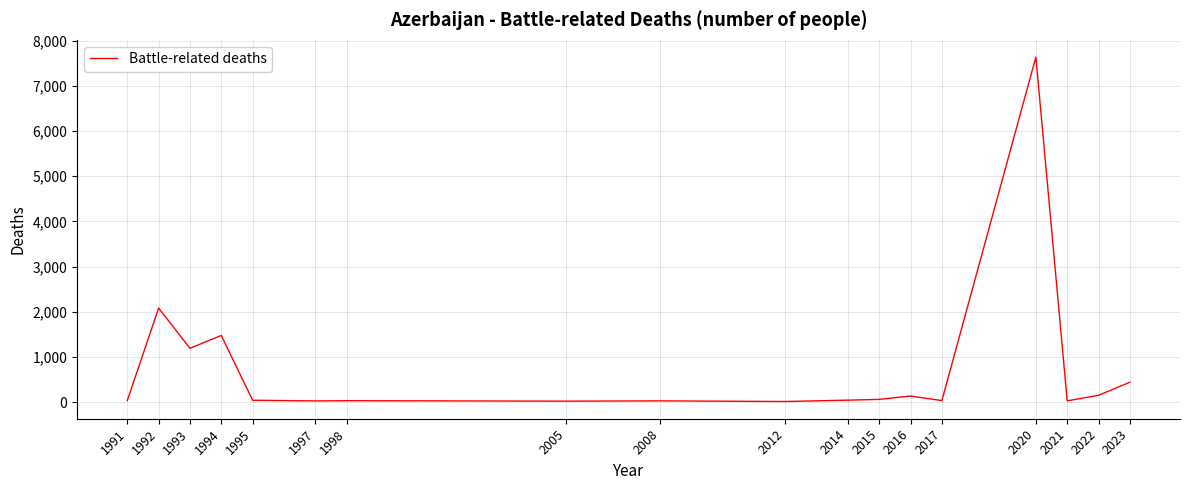

What is the difference between the maximum and minimum values?

7620